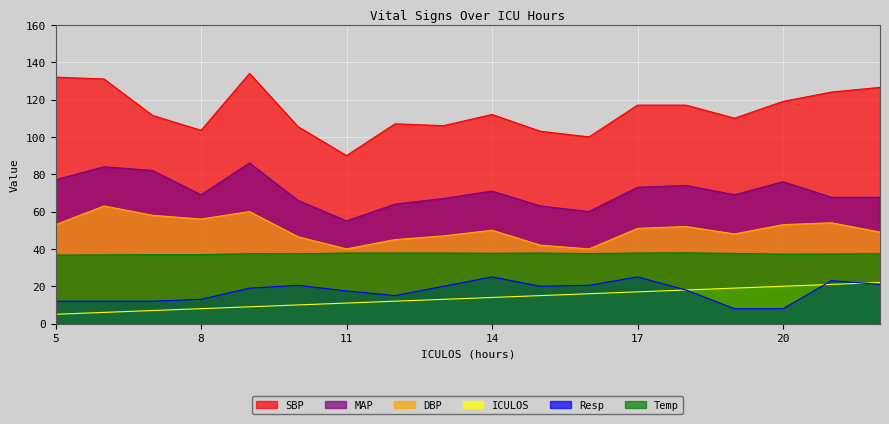

How many lines are shown in the chart?

6